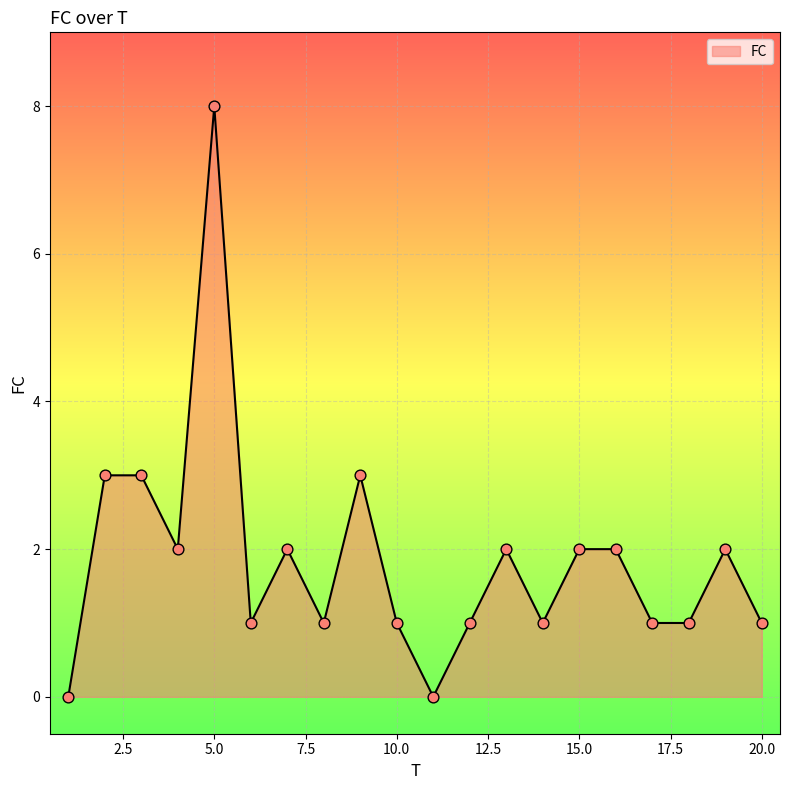

What is the maximum value shown in the chart?

8